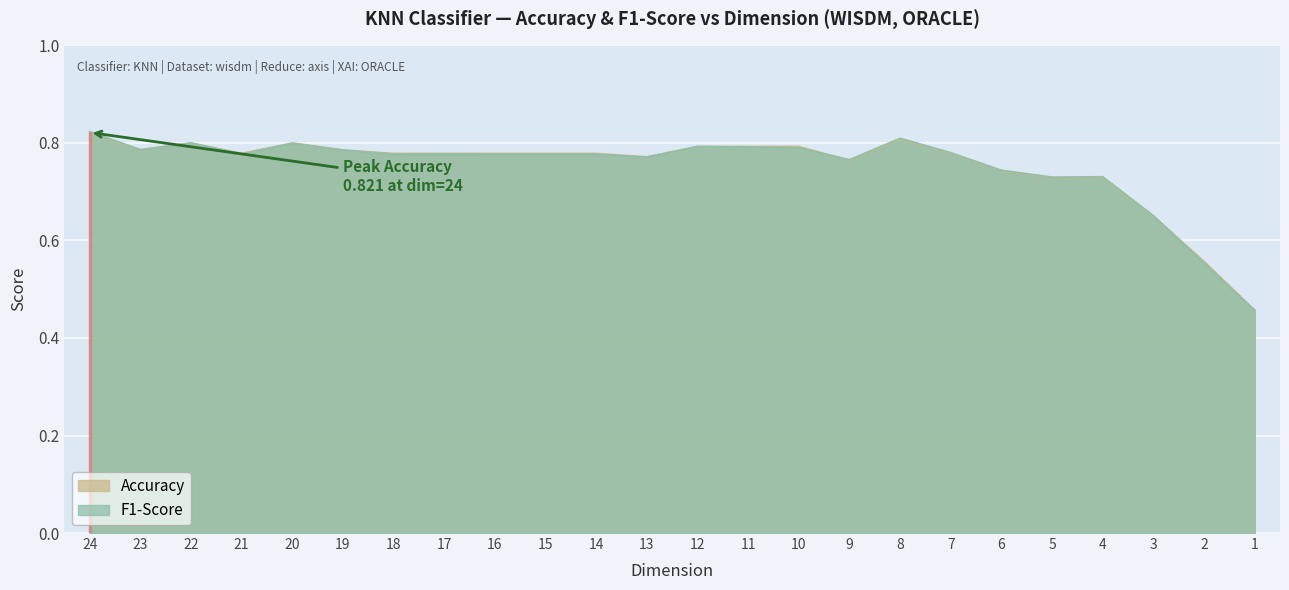

After their last crossing, which series has the higher values: F1-Score or Accuracy?

Accuracy